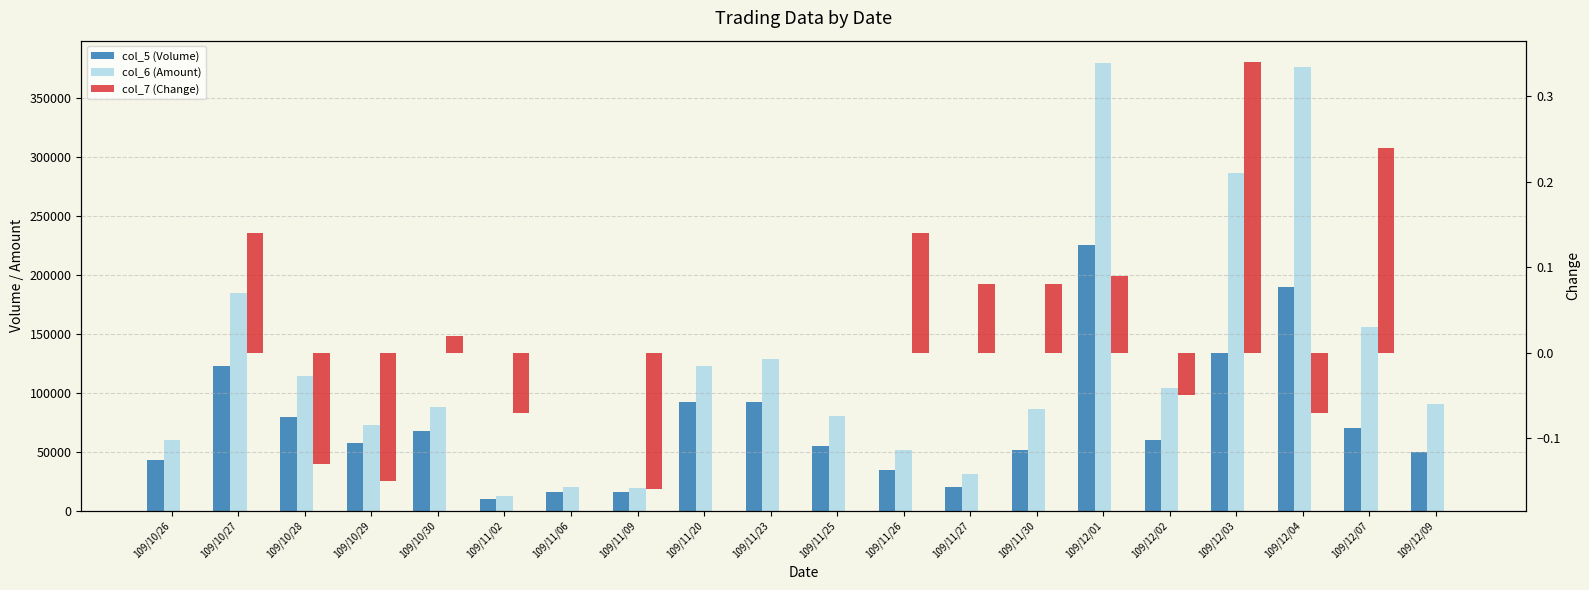

The value of col_6 (Amount) at 109/11/09 is 19540.0. True or false?

True